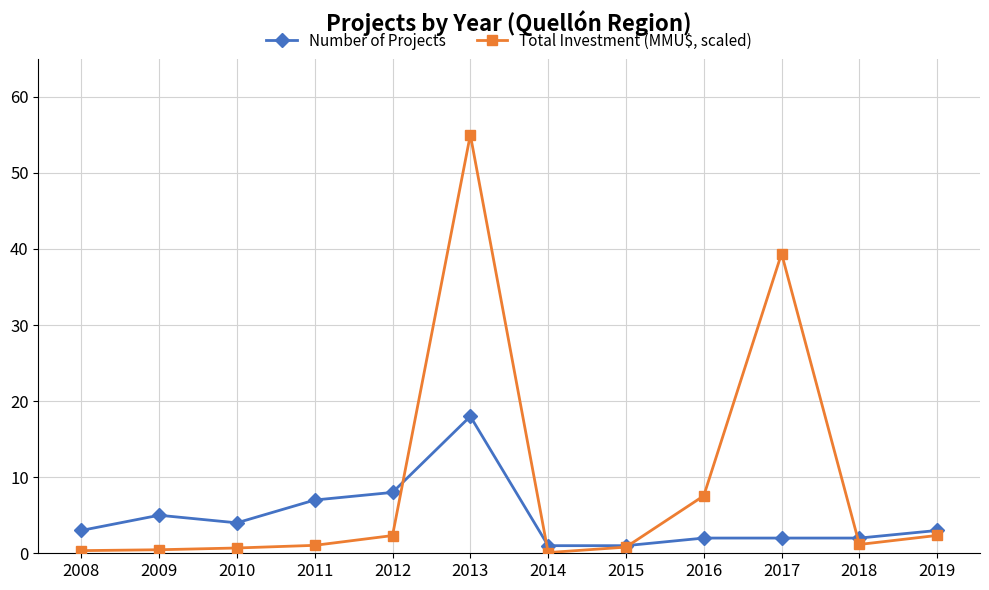

What are all the series names shown in the legend?

Number of Projects, Total Investment (MMU$, scaled)